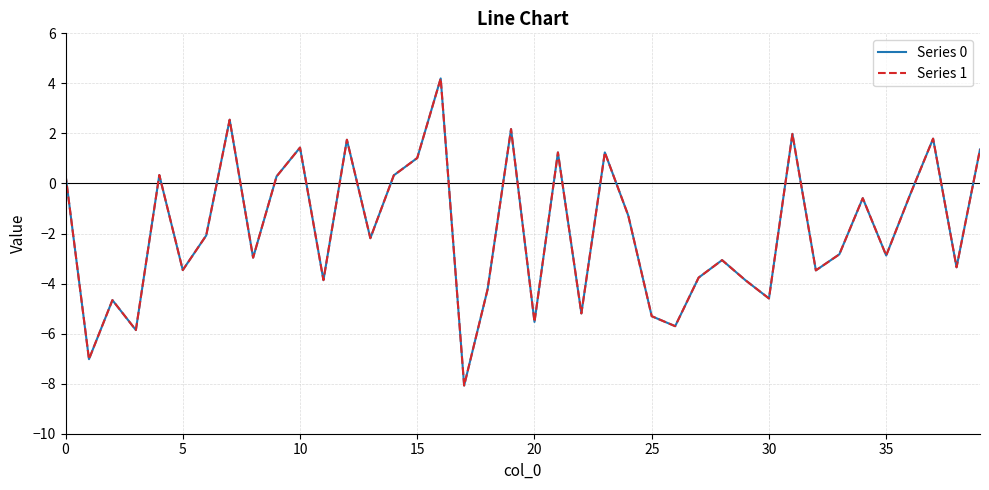

At how many categories does at least one series exceed -3?

23